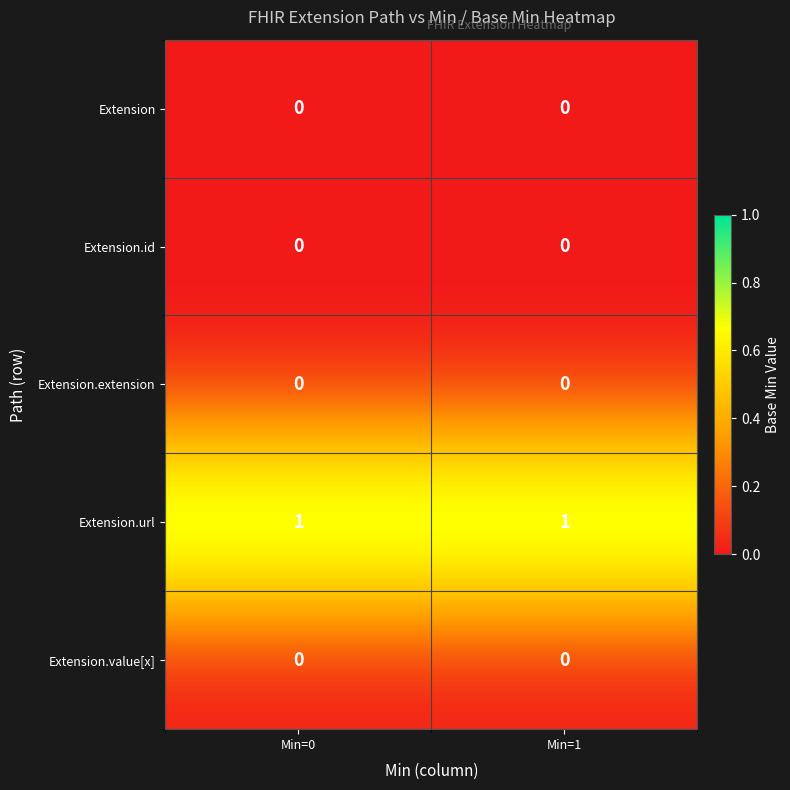

Which series has the largest total across all categories?

Extension.url